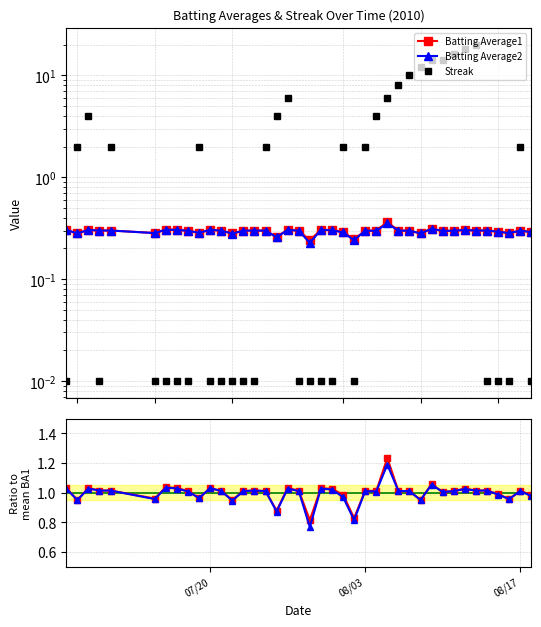

Which series has the widest spread of values?

Streak